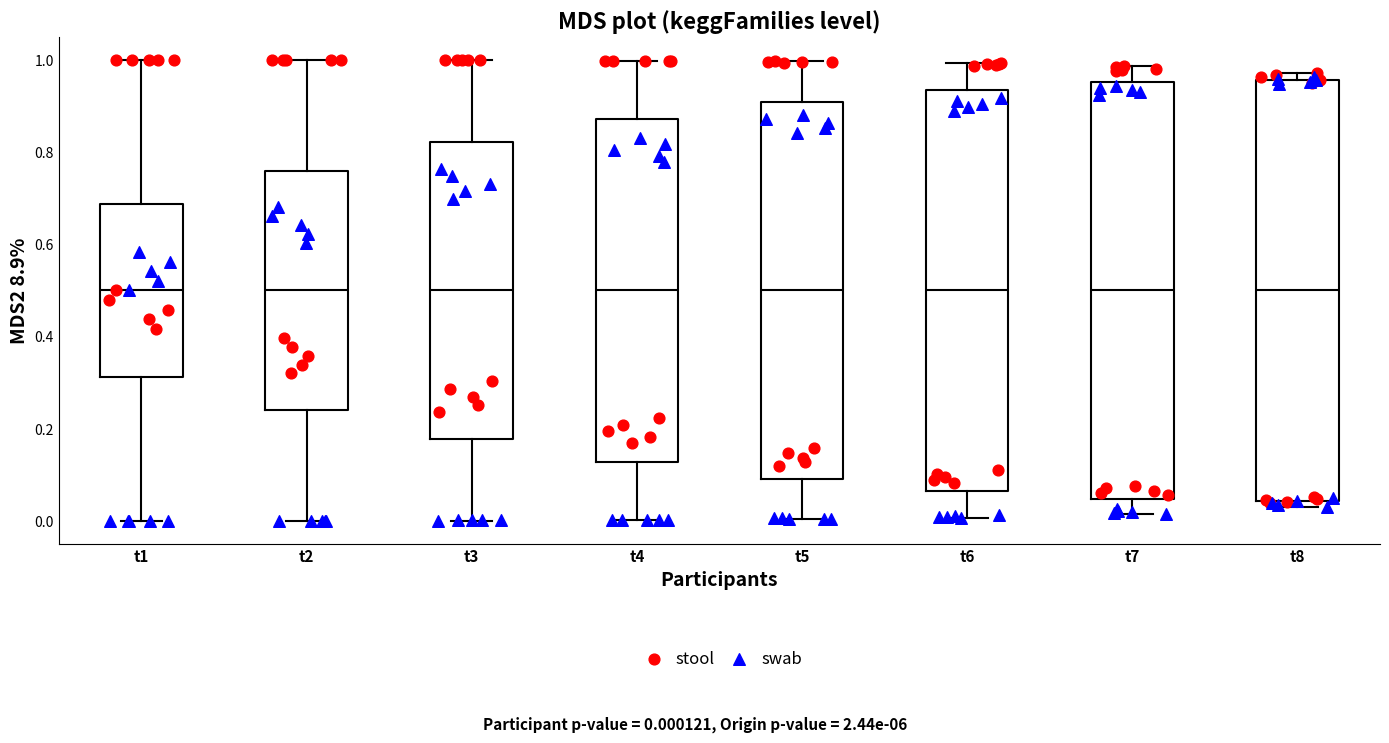

Reading left to right, read every box against the y-axis: the position of its median line, the range the box covers, and the ends of its whiskers. The values are not printed on the chart, so give them approximately, as read against the axis.

t1: median 0.50, box 0.32 to 0.68, whiskers 0.00 to 1.00
t2: median 0.50, box 0.24 to 0.76, whiskers 0.00 to 1.00
t3: median 0.50, box 0.18 to 0.82, whiskers 0.00 to 1.00
t4: median 0.50, box 0.12 to 0.88, whiskers 0.00 to 1.00
t5: median 0.50, box 0.10 to 0.90, whiskers 0.00 to 1.00
t6: median 0.50, box 0.06 to 0.94, whiskers 0.00 to 1.00
t7: median 0.50, box 0.04 to 0.96, whiskers 0.02 to 0.98
t8: median 0.50, box 0.04 to 0.96, whiskers 0.02 to 0.98